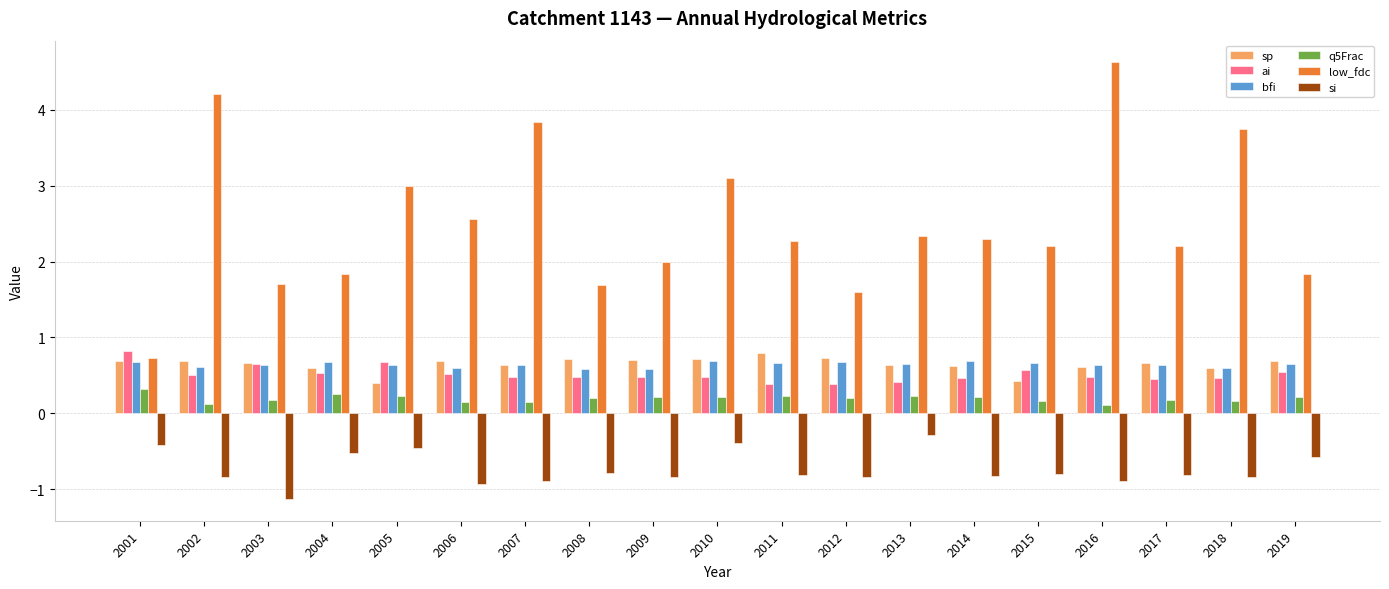

What is the total value across all series at 2001?

2.8